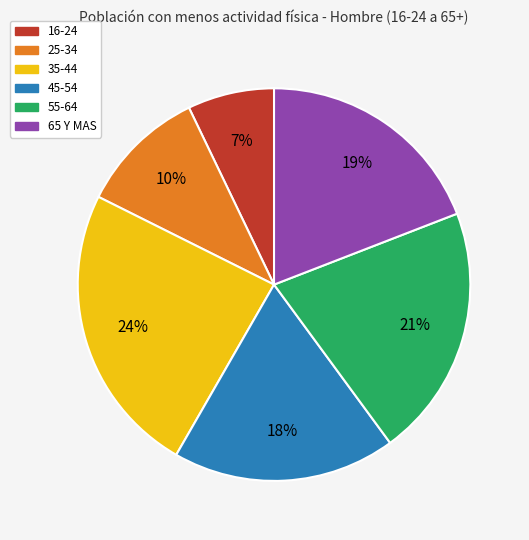

Which slice is the smallest?

16-24